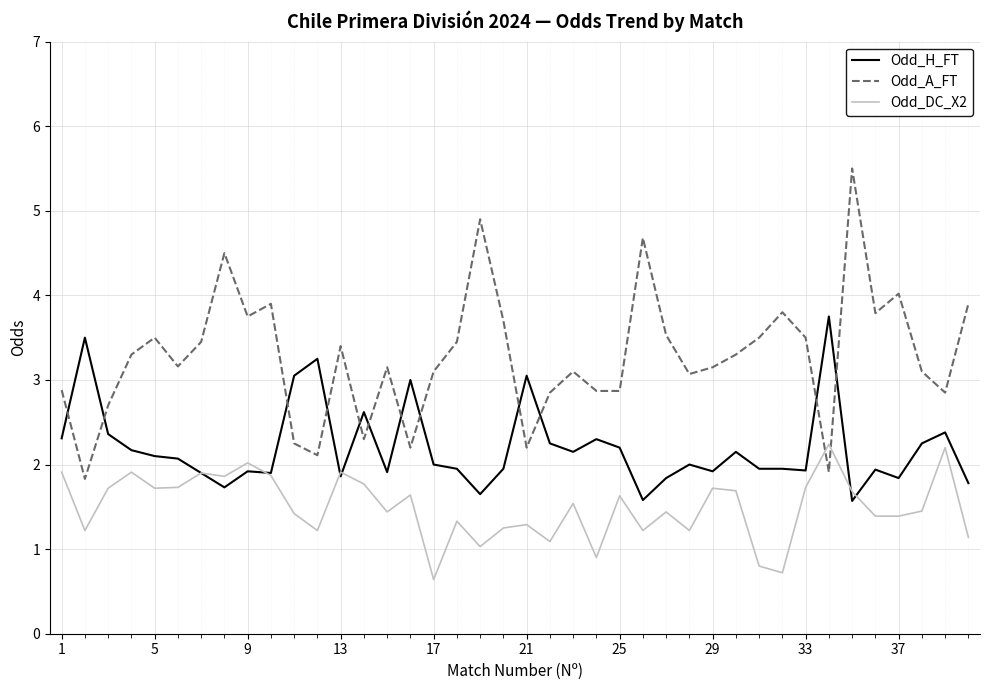

What is the greatest value displayed?

5.5